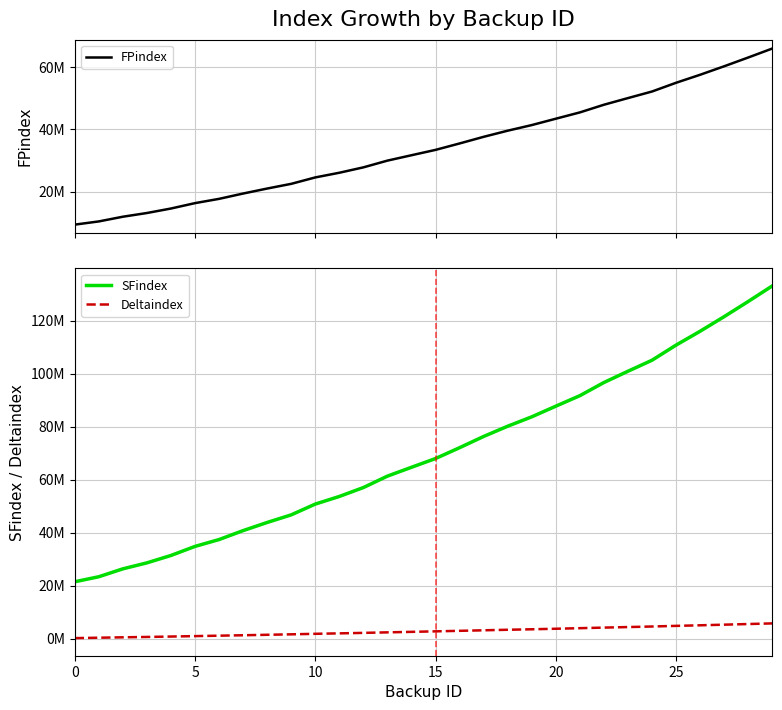

Which series has the largest total across all categories?

SFindex